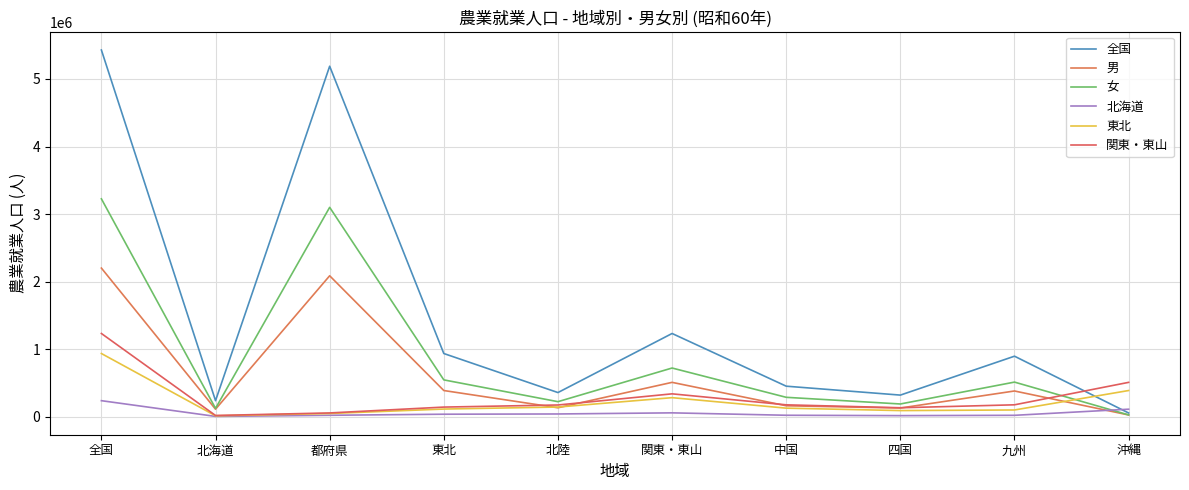

What is the minimum value shown in the chart?

7256